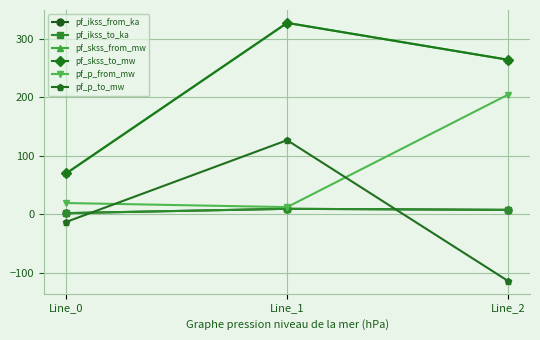

Where is pf_skss_to_mw nearest to the value 198?

Line_2